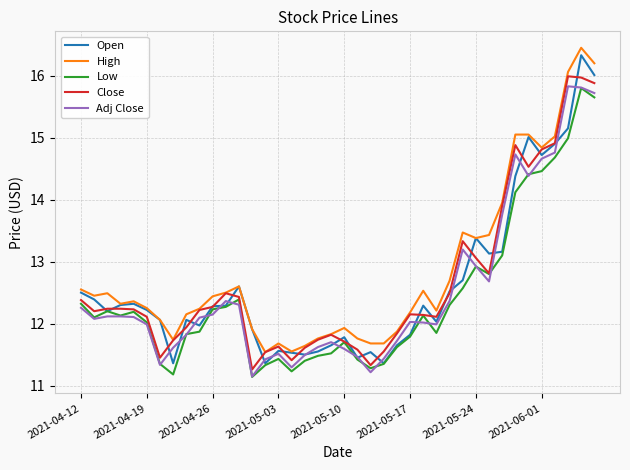

What is the highest value of the High series?

16.5